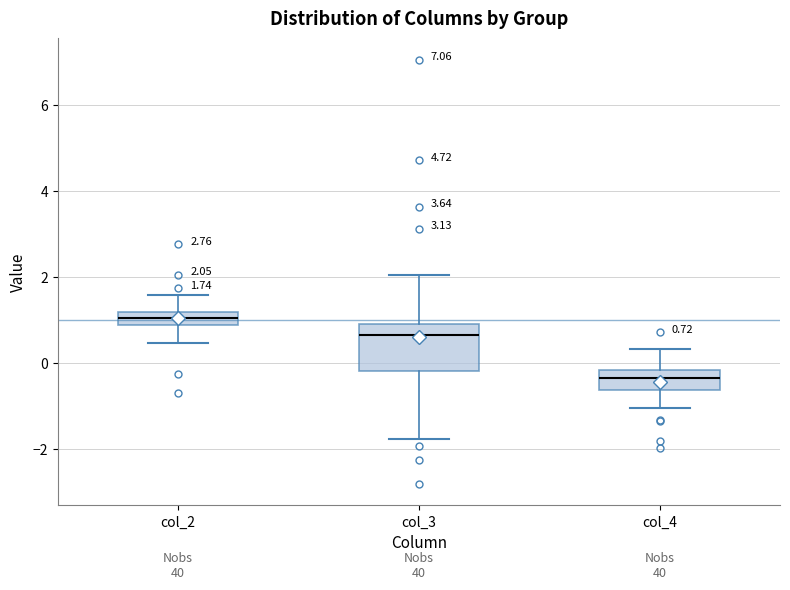

Which box's median line is the lowest?

col_4